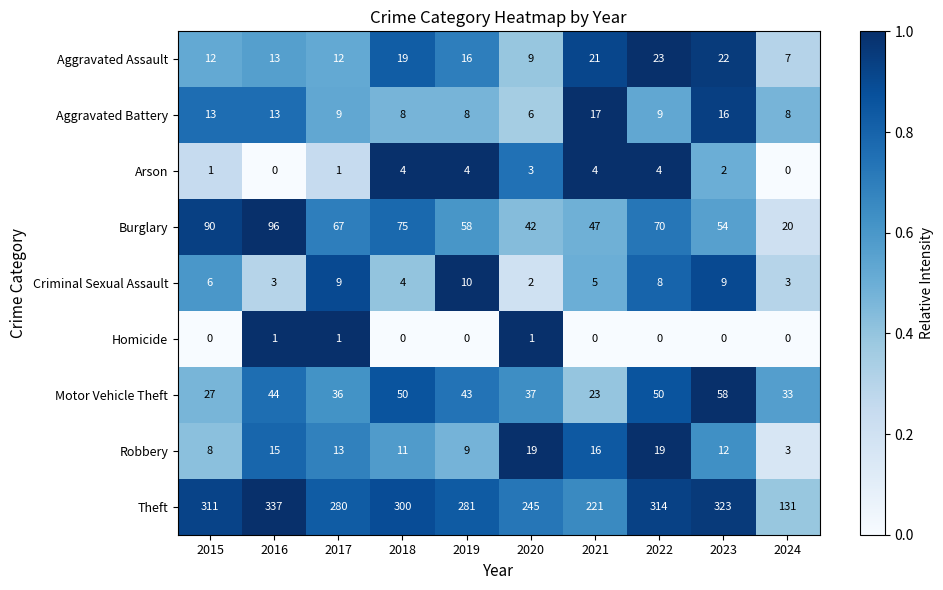

Which series changed the most between 2015 and 2024?

Theft